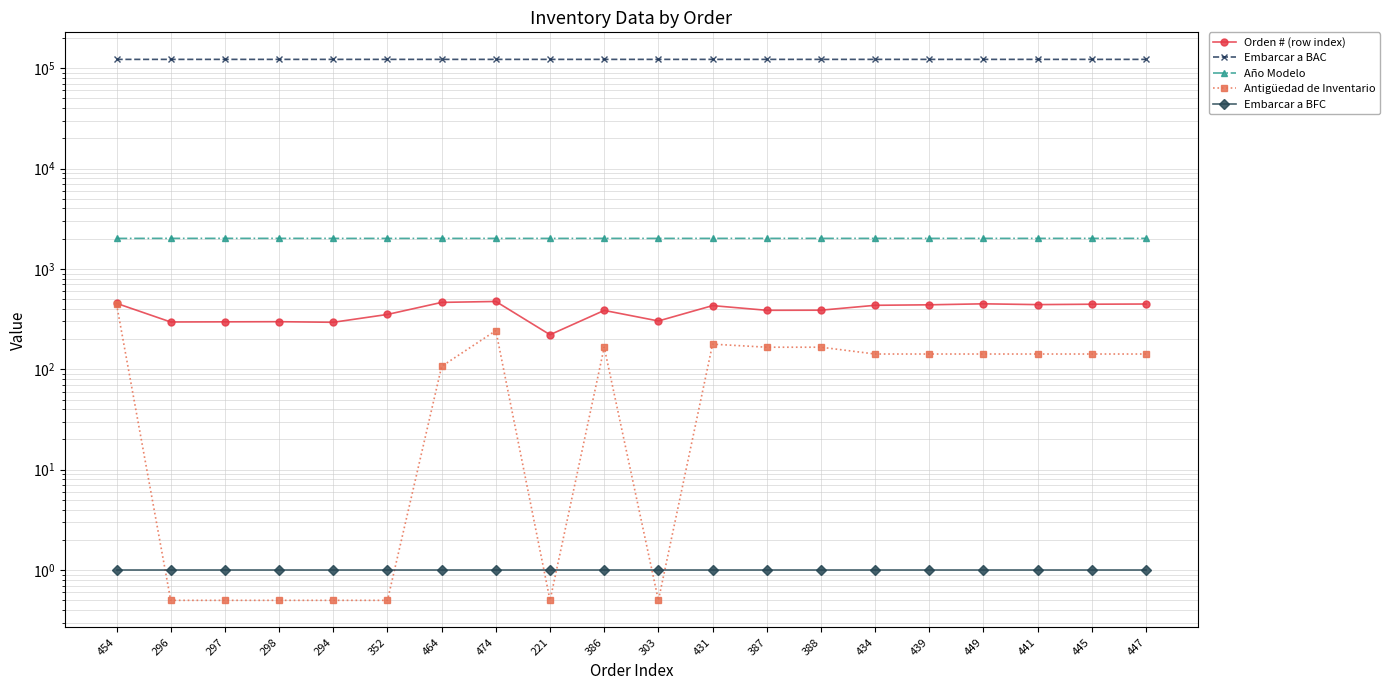

The Orden # (row index) series shows 386.0 at 386. True or false?

True